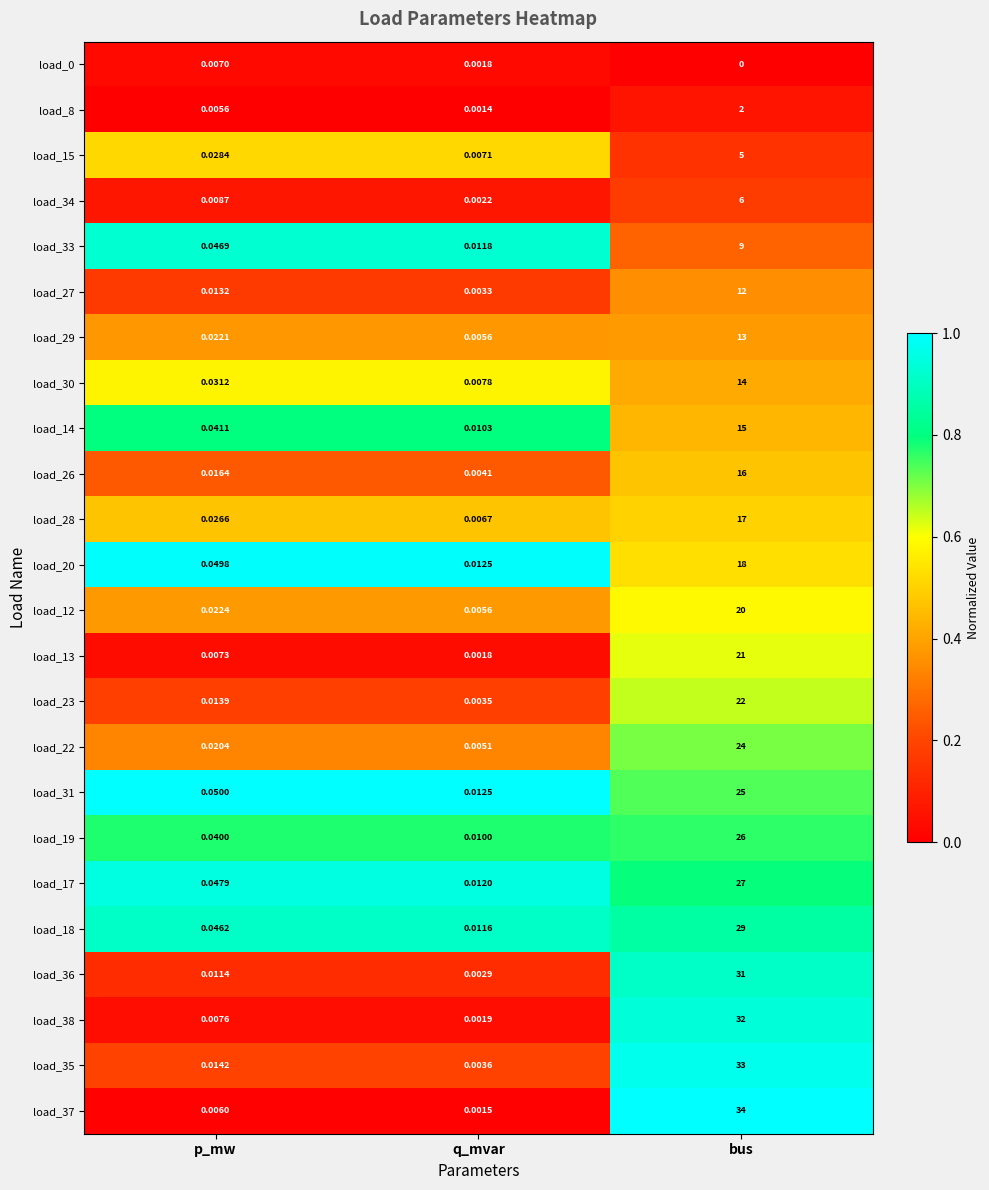

List the labels in order of load_27 value, smallest first.

q_mvar, p_mw, bus